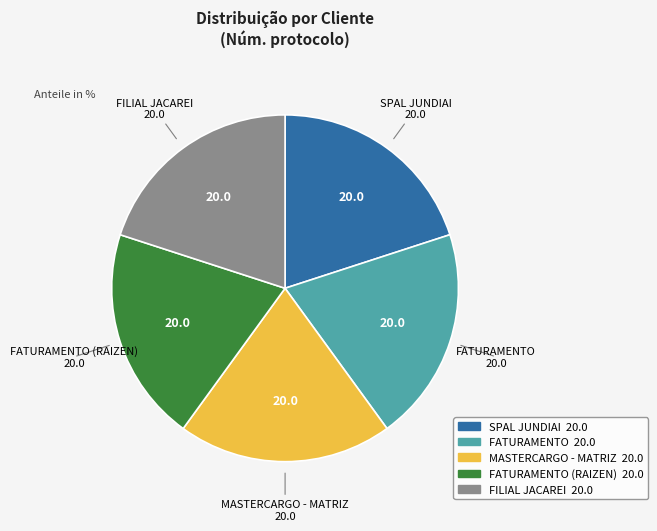

Count the number of slices in the pie.

5